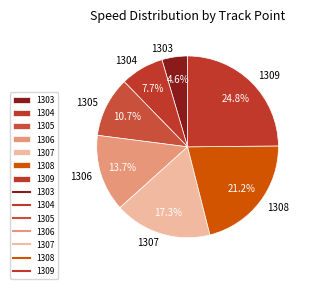

Which slice is the smallest?

1303